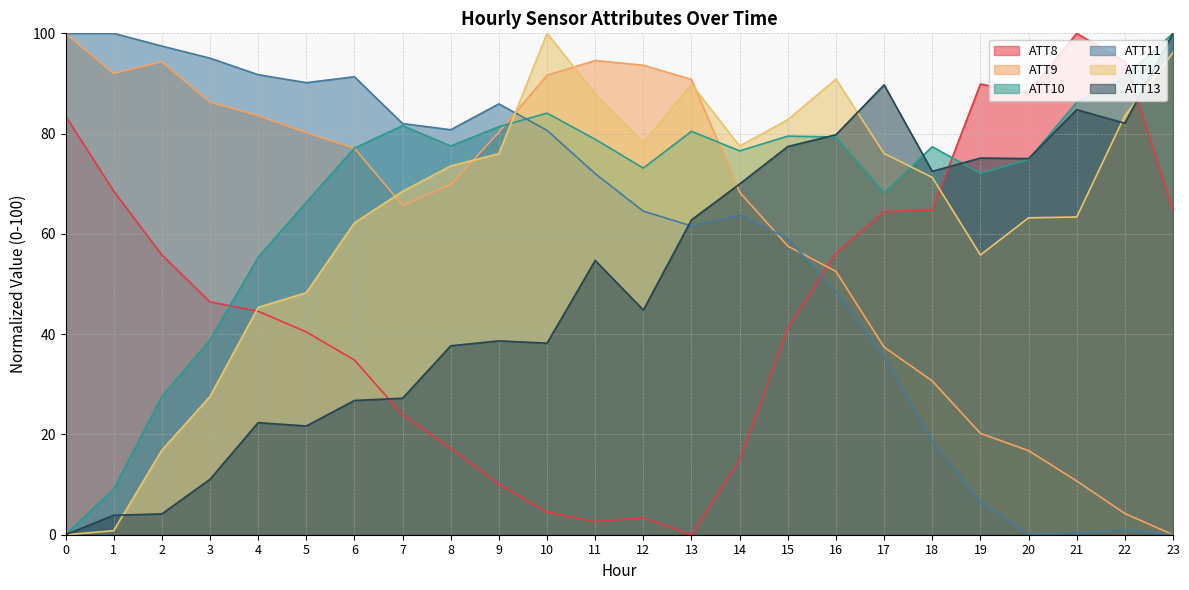

What is the sum of all ATT12 values?

1535.6